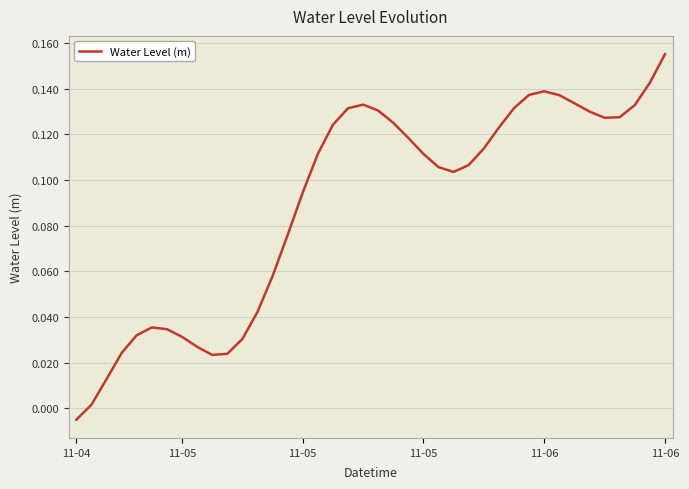

Does the chart have visible grid lines?

Yes